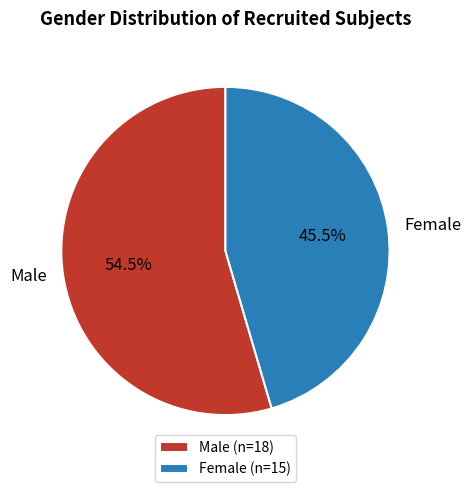

To the nearest percent, what is the combined percentage of Male and Female?

100%